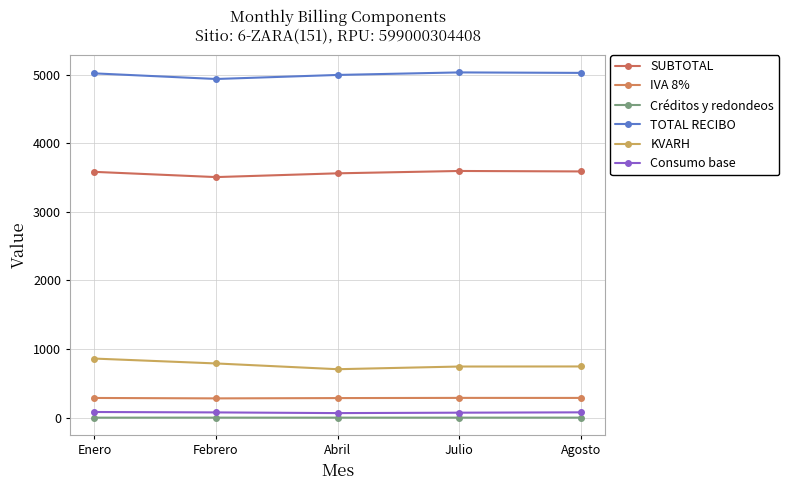

Is this an area chart (filled region under the line)?

No